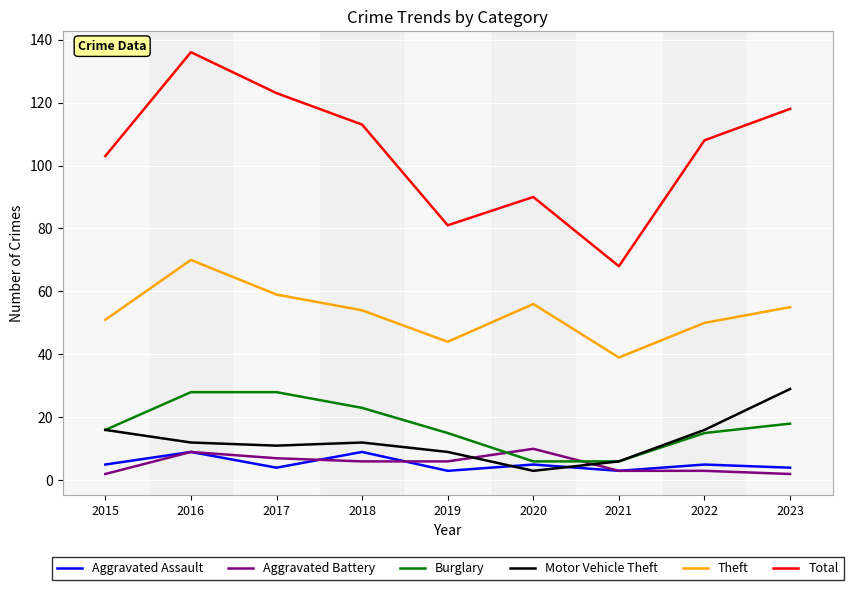

Where is the first local minimum for Total?

2019